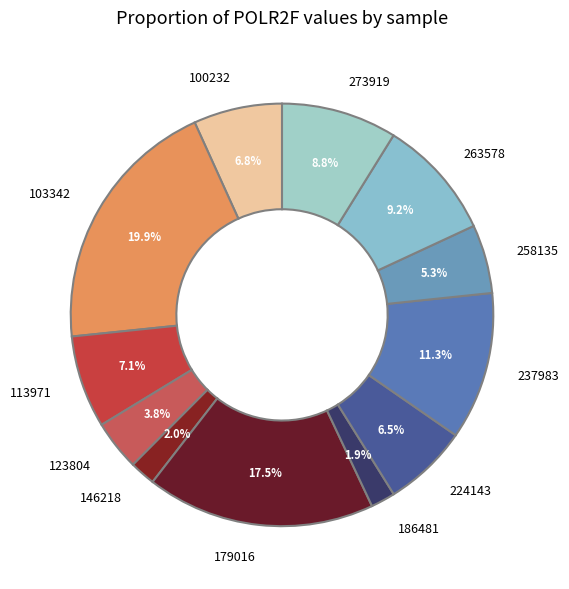

How much of the chart is everything except 186481?

98.1%